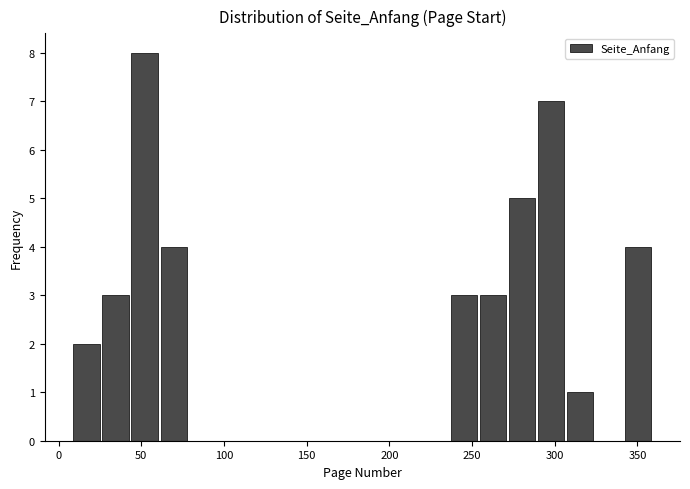

Read against the x-axis, roughly where is the centre of the tallest bar?

50